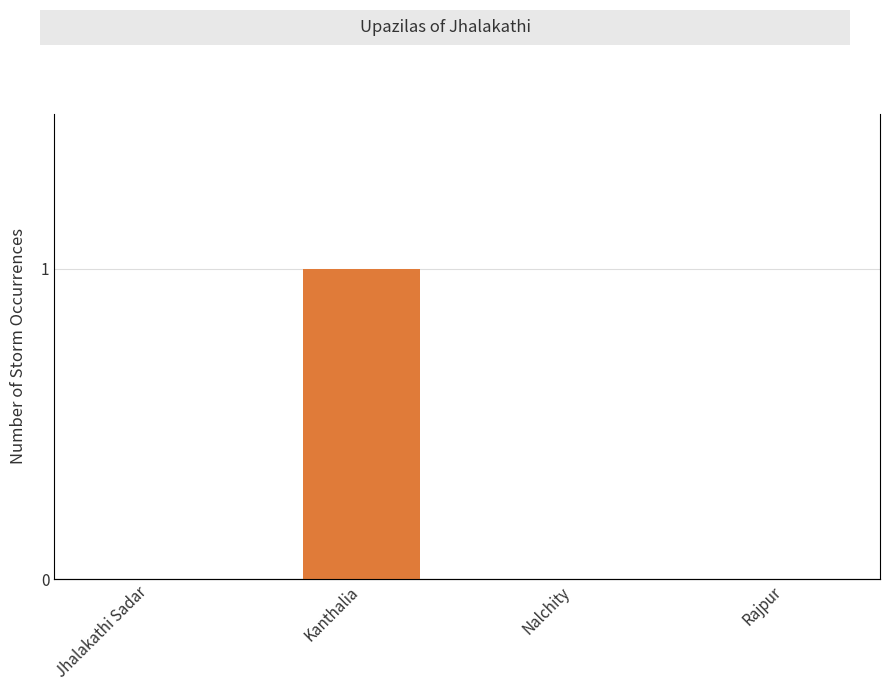

Which label corresponds to the smallest value in the chart?

Jhalakathi Sadar